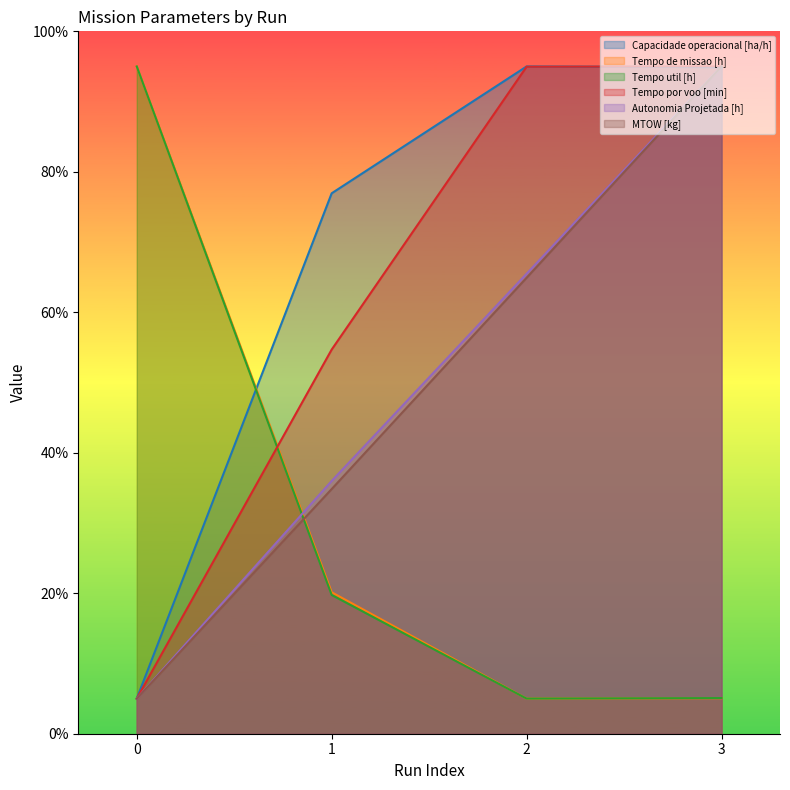

What is the difference between the maximum and minimum values in the Tempo de missao [h] series?

90.0